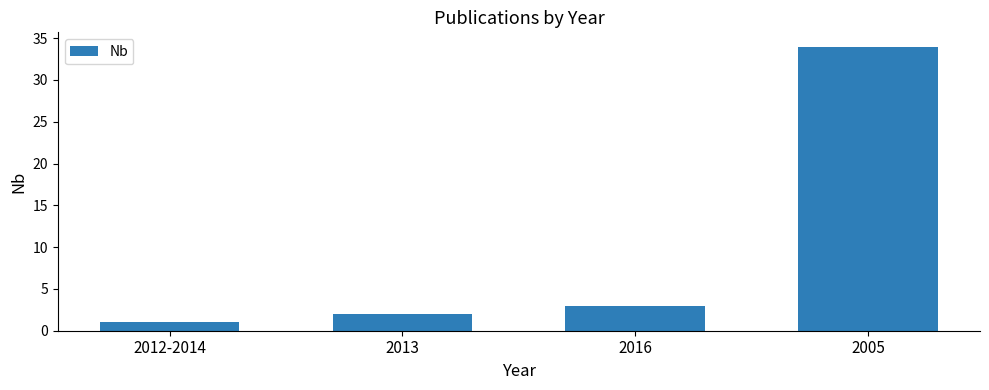

Approximately how many times larger is the value at 2005 compared to 2016?

11.3